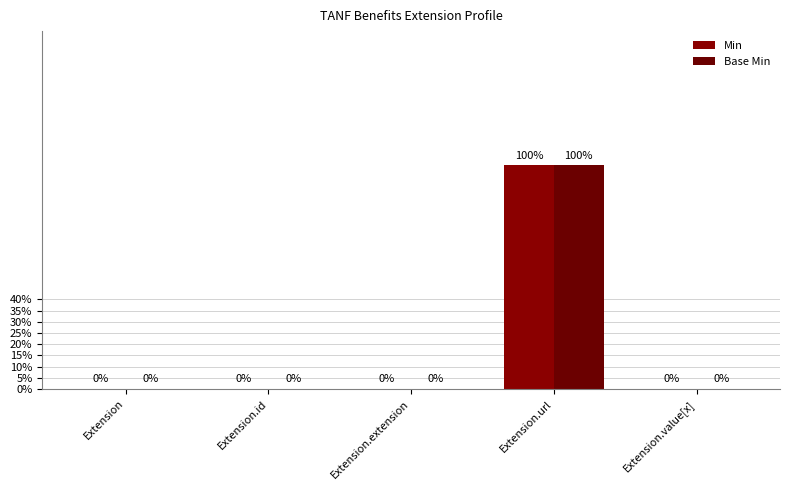

What are all the series names shown in the legend?

Min, Base Min